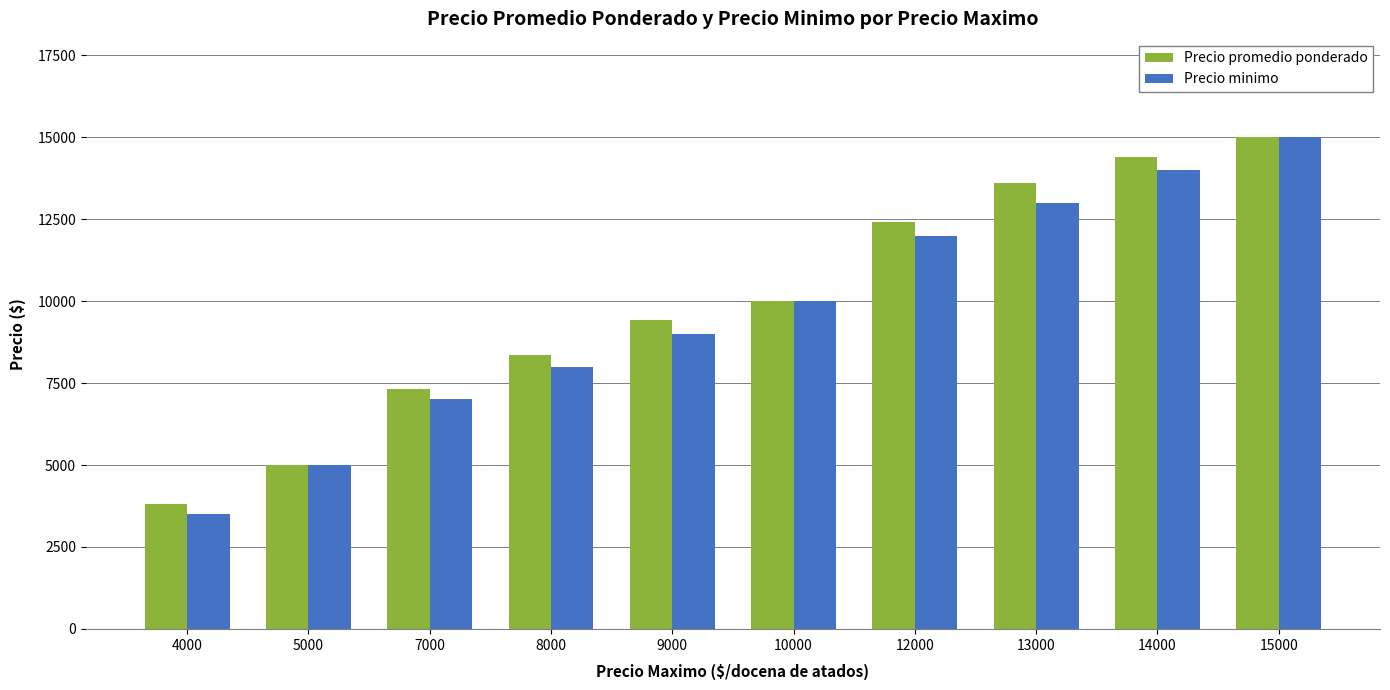

List the series in order of their overall mean, highest first.

Precio promedio ponderado, Precio minimo